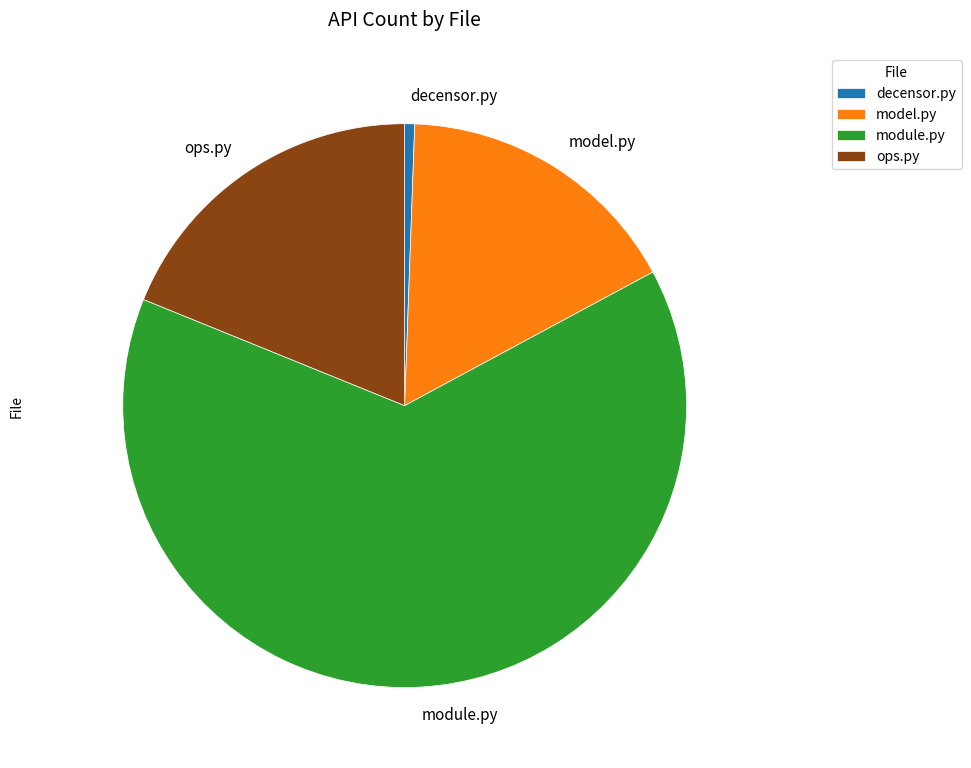

Rank the categories by value from highest to lowest.

module.py, ops.py, model.py, decensor.py